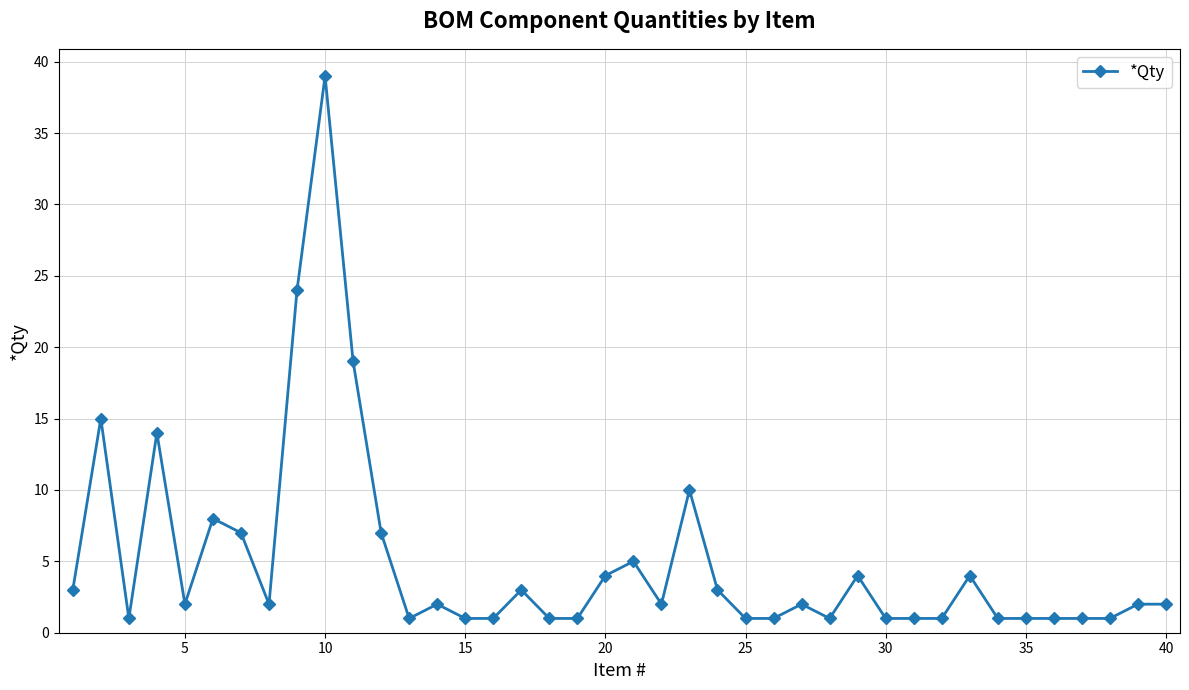

What is the value of the 29th point from the left?

4